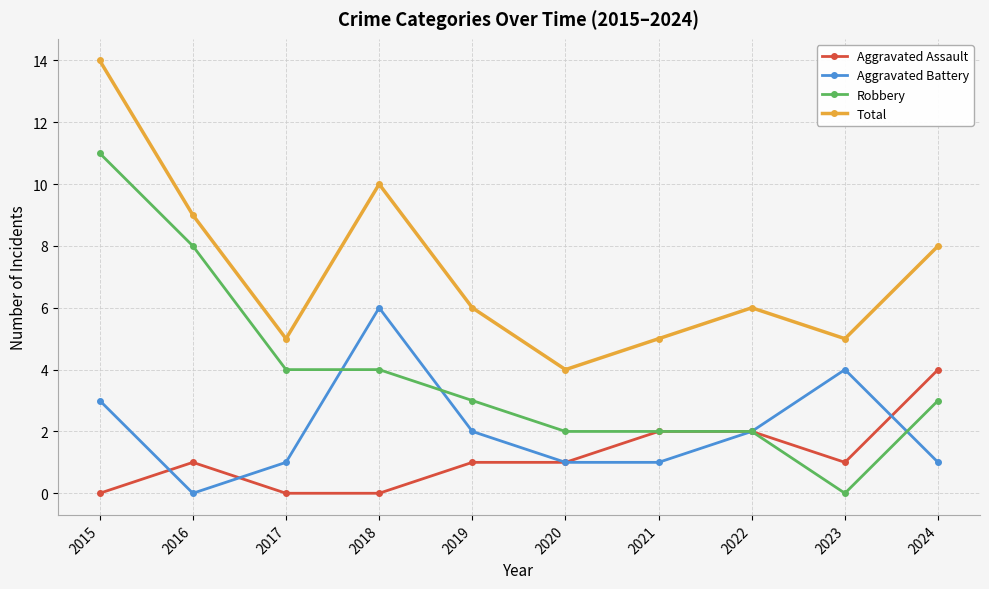

The Total series shows 3 at 2021. True or false?

False